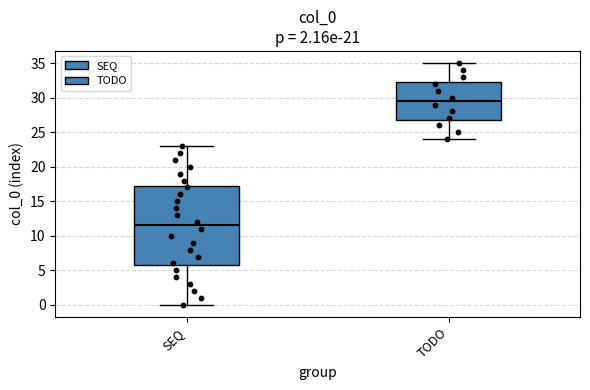

Reading left to right, read every box against the y-axis: the position of its median line, the range the box covers, and the ends of its whiskers. The values are not printed on the chart, so give them approximately, as read against the axis.

SEQ: median 11.5, box 6.0 to 17.5, whiskers 0.0 to 23.0
TODO: median 29.5, box 27.0 to 32.5, whiskers 24.0 to 35.0